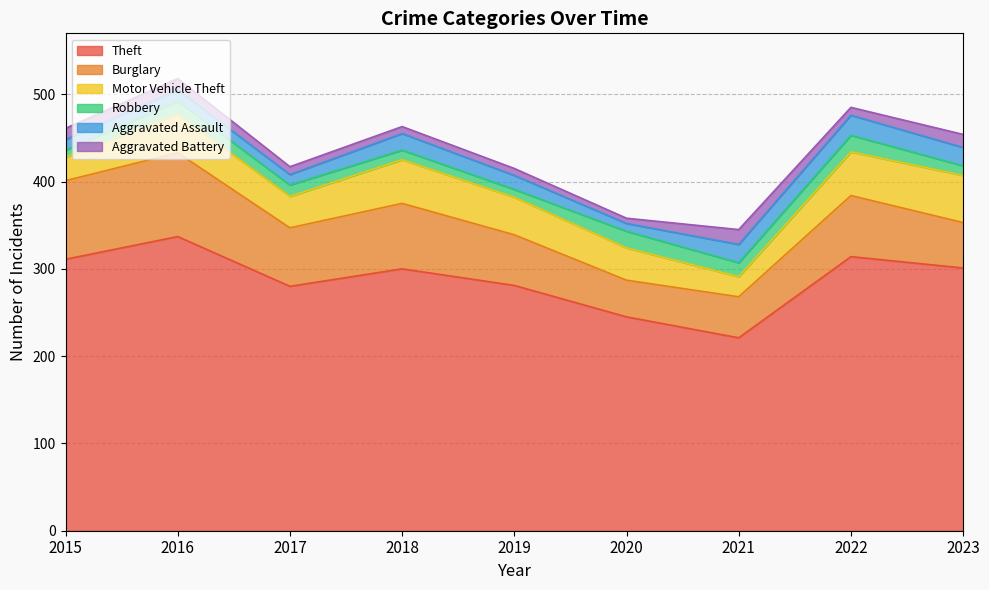

Where is the first local minimum for Aggravated Assault?

2017